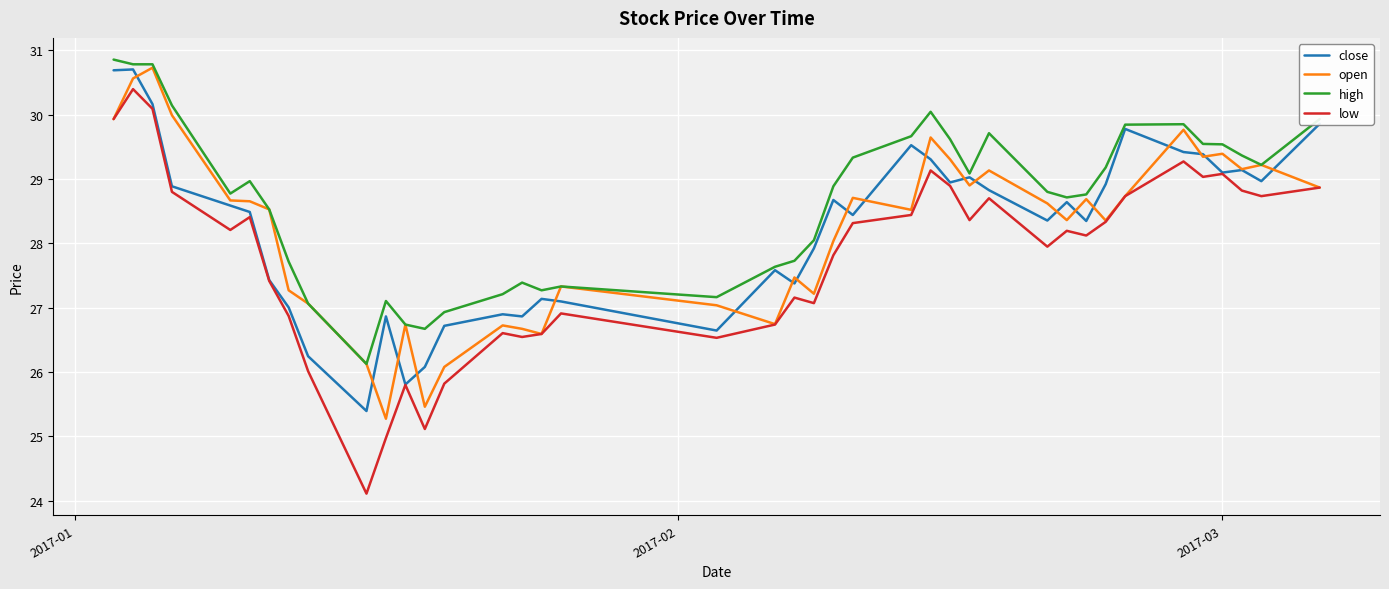

True or false: low has more than 0 points higher than both neighbors.

True